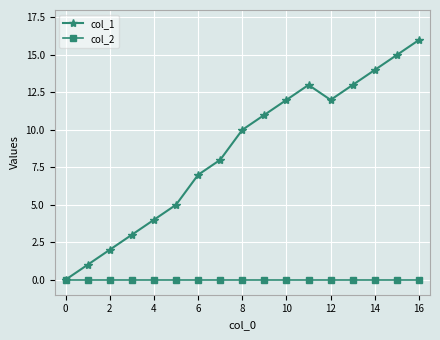

List the series in order of their overall mean, lowest first.

col_2, col_1